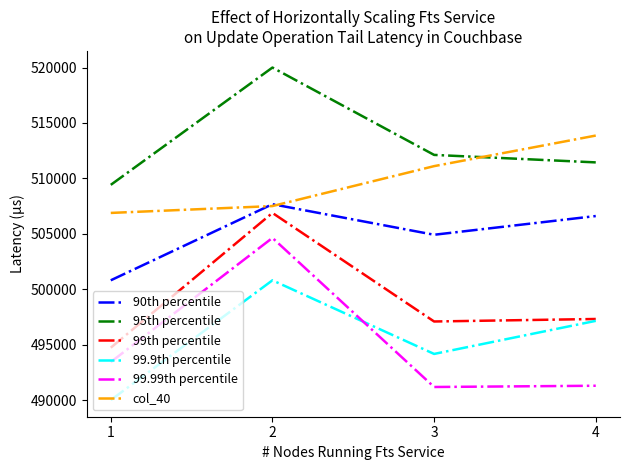

Which label corresponds to the smallest value in the chart?

1